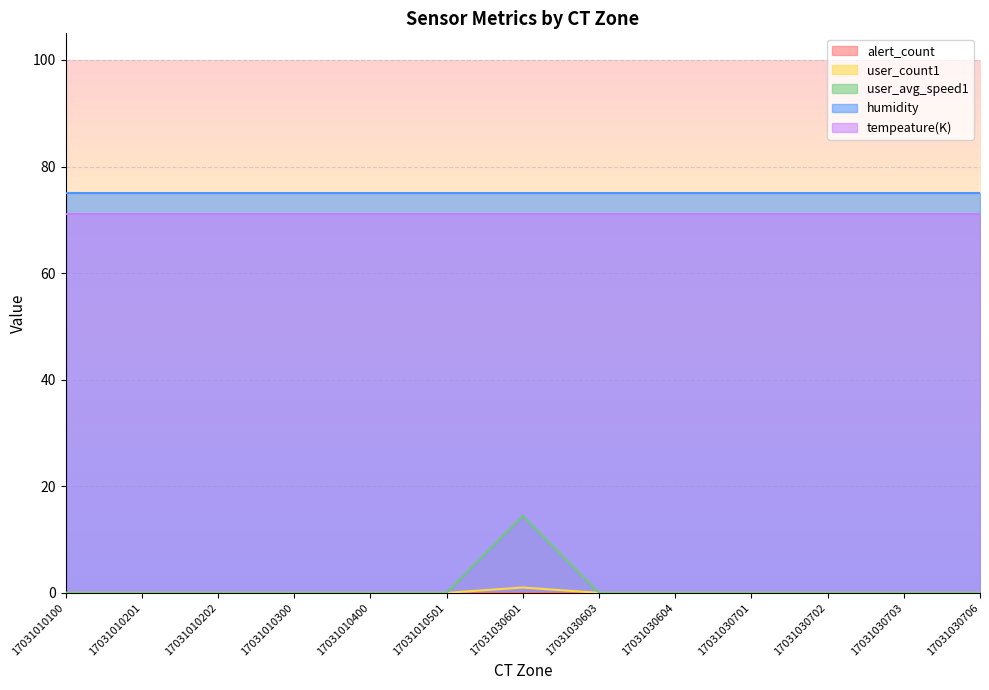

Is it true that user_count1 equals 0.0 at 17031030703?

True